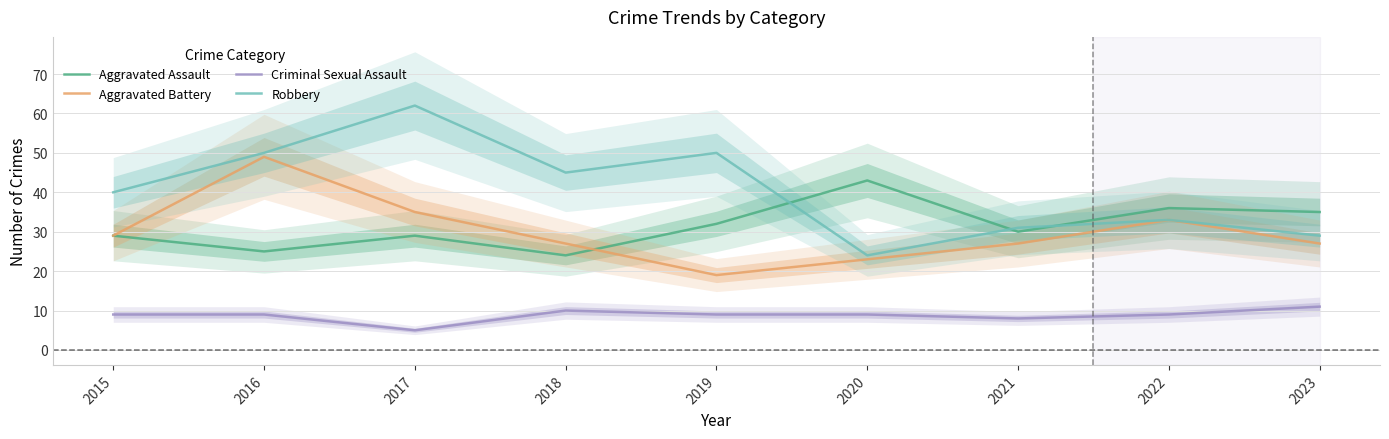

At which category is the sum across all series the highest?

2016